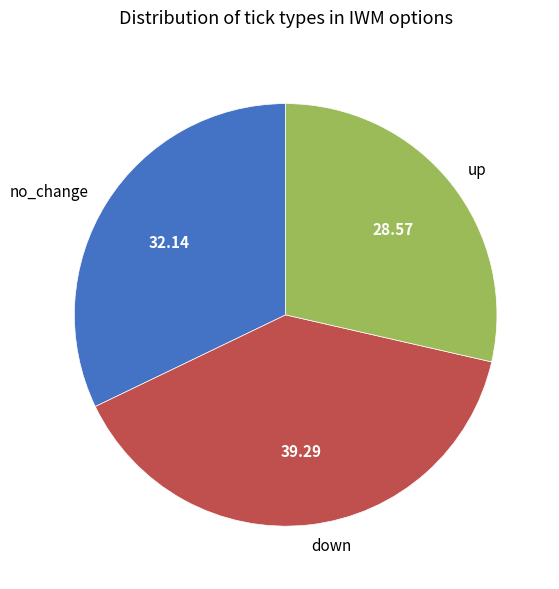

Do up and down together represent more than half of the pie?

Yes